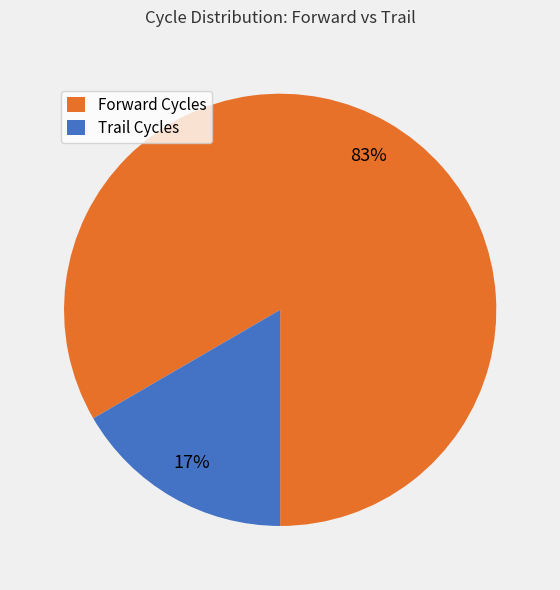

What percentage is the Trail Cycles slice, to the nearest percent?

17%